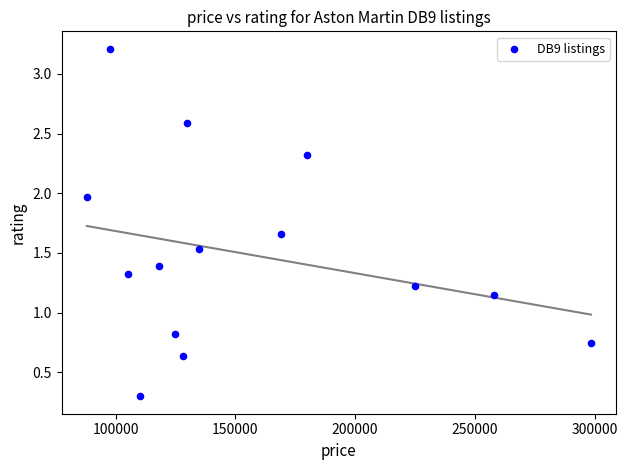

What is the range of X values (max minus min)?

210512.0